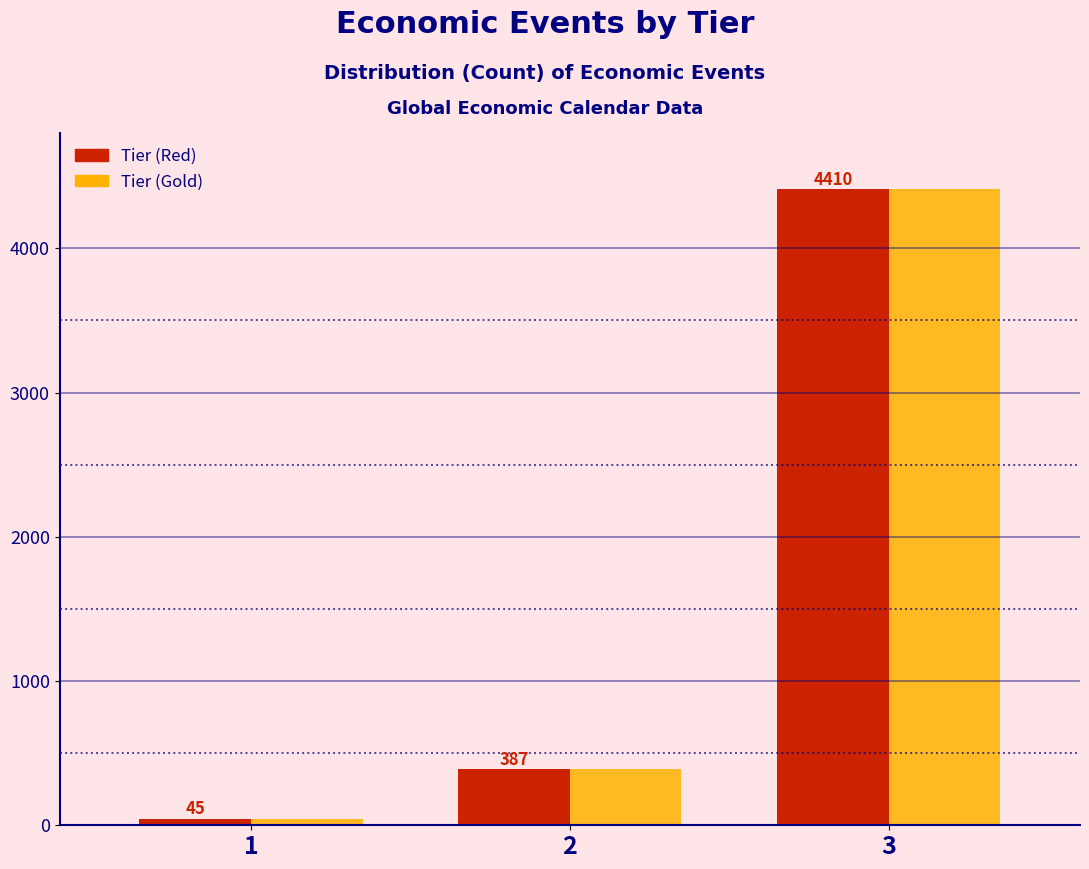

Reading left to right, list all the values displayed in this chart.

Tier (Red): 1=45	2=387	3=4410
Tier (Gold): 1=45	2=387	3=4410